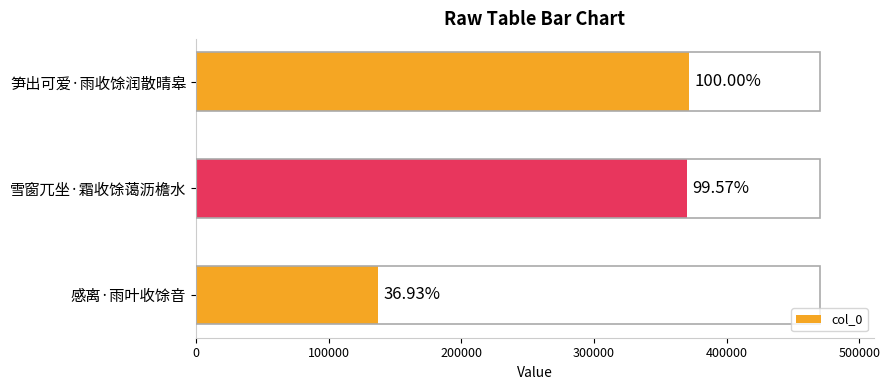

Does the chart contain any negative values?

No